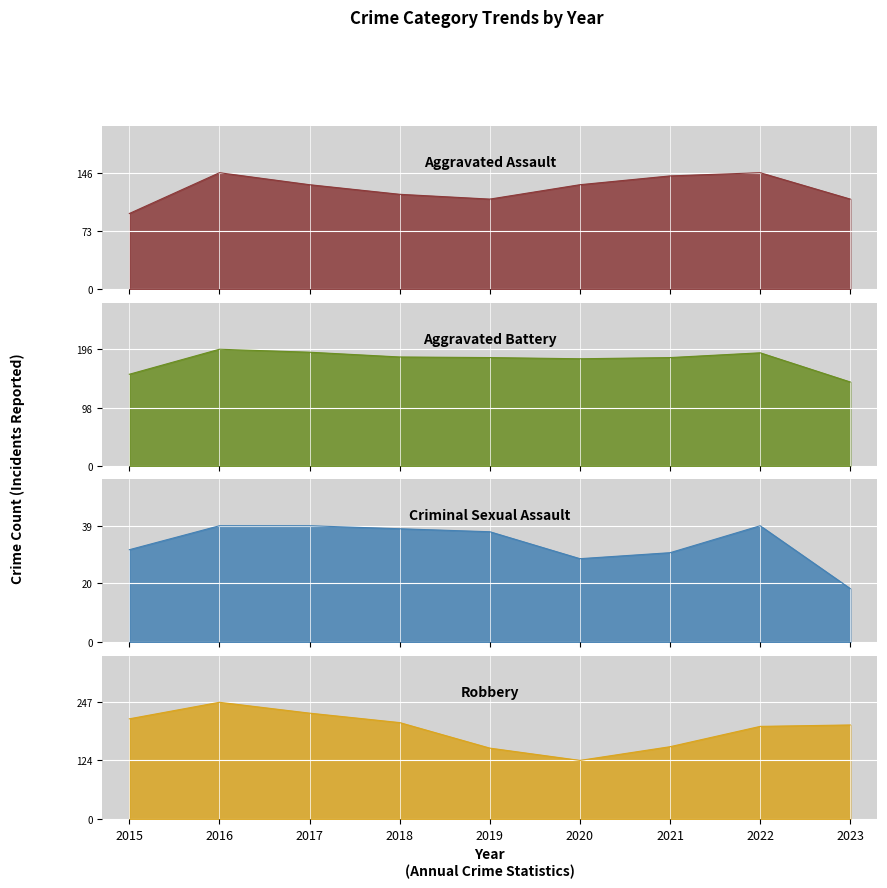

How many data points in Aggravated Battery are above 182?

4